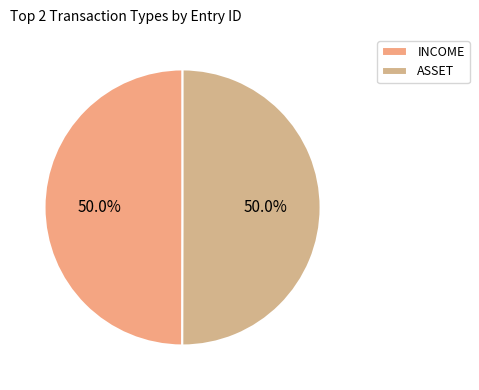

Between ASSET and INCOME, which is larger?

ASSET